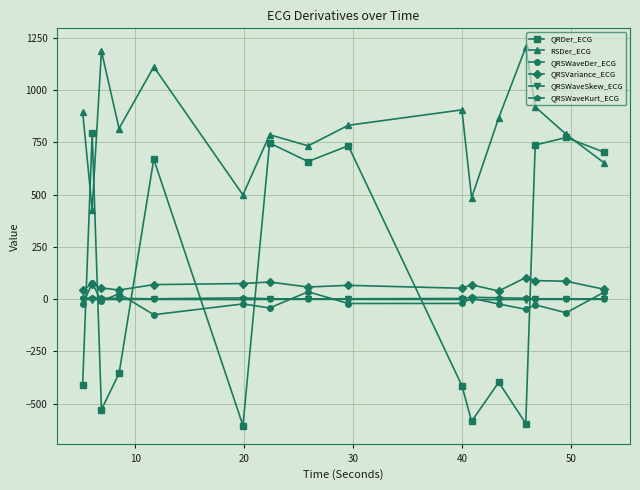

Count the number of data series in this chart.

6